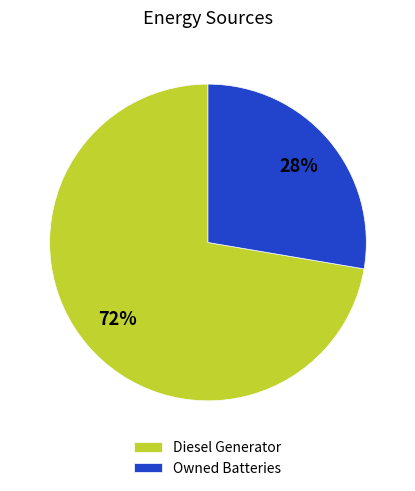

Between Owned Batteries and Diesel Generator, which is larger?

Diesel Generator